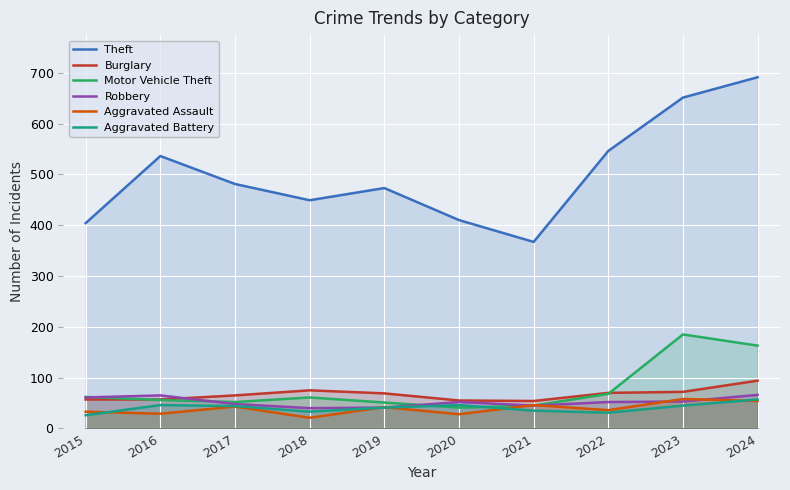

Reading left to right, list all the values displayed in this chart.

Theft: 2015=404	2016=536	2017=481	2018=449	2019=473	2020=410	2021=367	2022=546	2023=651	2024=691
Burglary: 2015=57	2016=57	2017=65	2018=75	2019=69	2020=55	2021=54	2022=70	2023=72	2024=94
Motor Vehicle Theft: 2015=62	2016=56	2017=52	2018=61	2019=51	2020=41	2021=45	2022=68	2023=185	2024=163
Robbery: 2015=61	2016=65	2017=48	2018=40	2019=41	2020=52	2021=45	2022=52	2023=53	2024=66
Aggravated Assault: 2015=33	2016=29	2017=43	2018=21	2019=42	2020=28	2021=46	2022=36	2023=58	2024=54
Aggravated Battery: 2015=26	2016=46	2017=44	2018=33	2019=41	2020=46	2021=35	2022=31	2023=45	2024=57